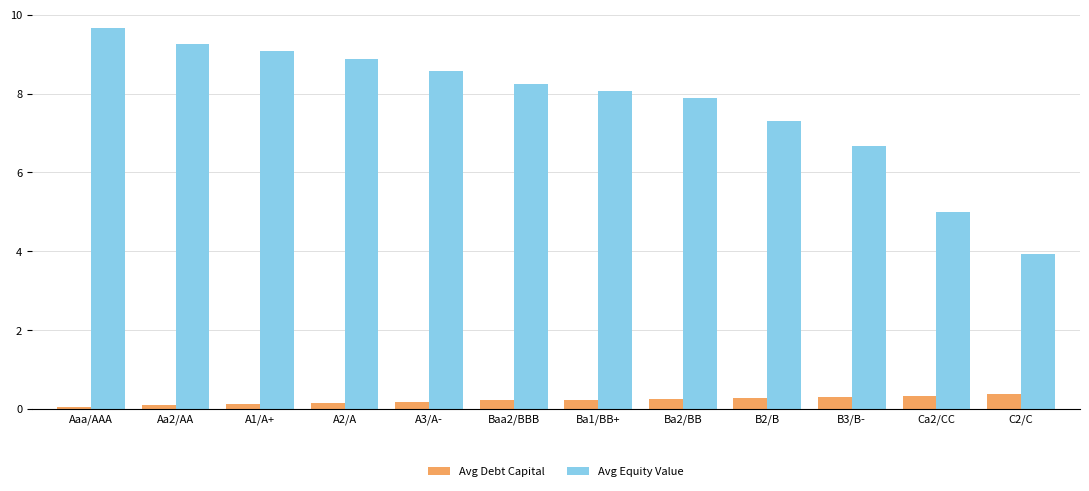

Which series changed the most between Ba1/BB+ and B2/B?

Avg Equity Value